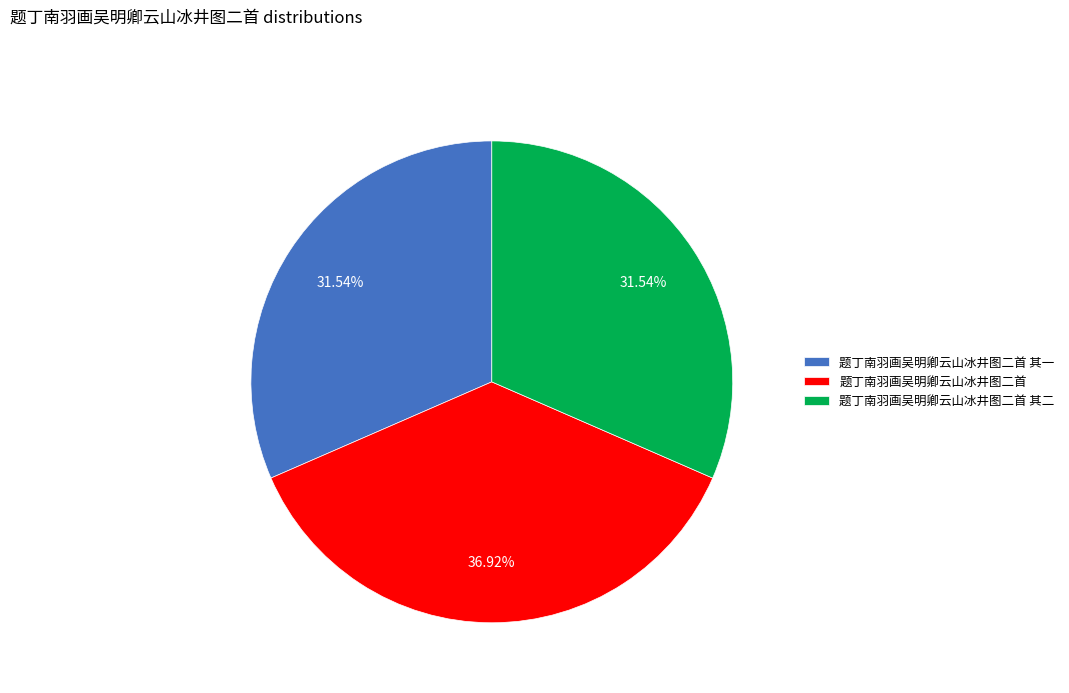

Does any single category account for the majority?

No